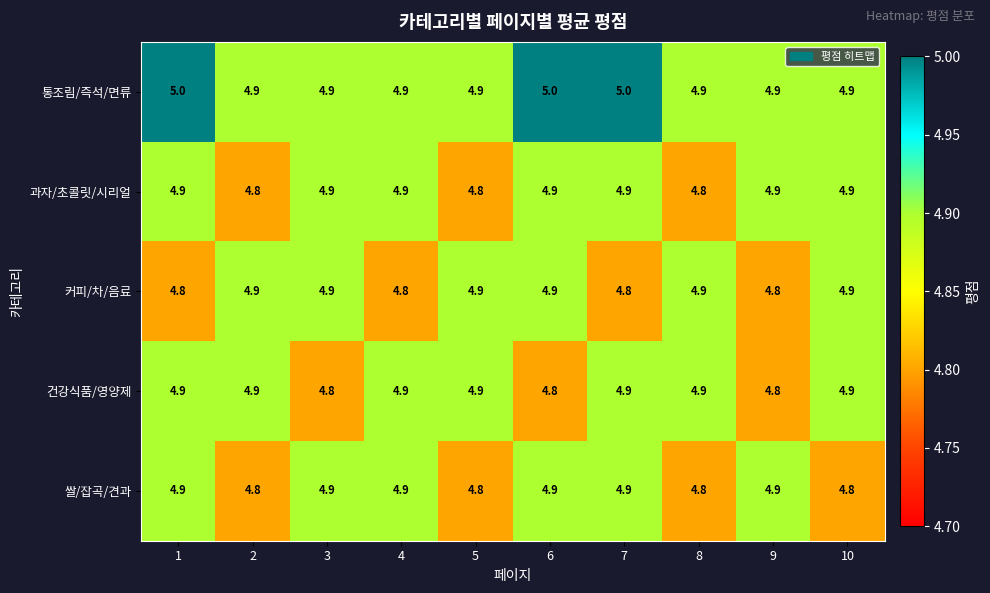

How many data points does each series have?

10